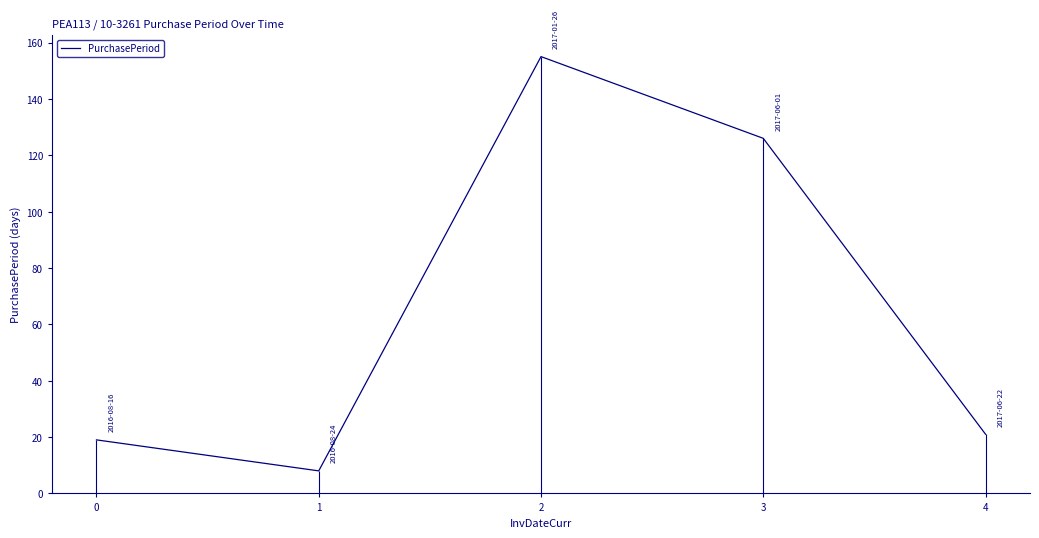

Is it true that the value at 2 is 229?

False